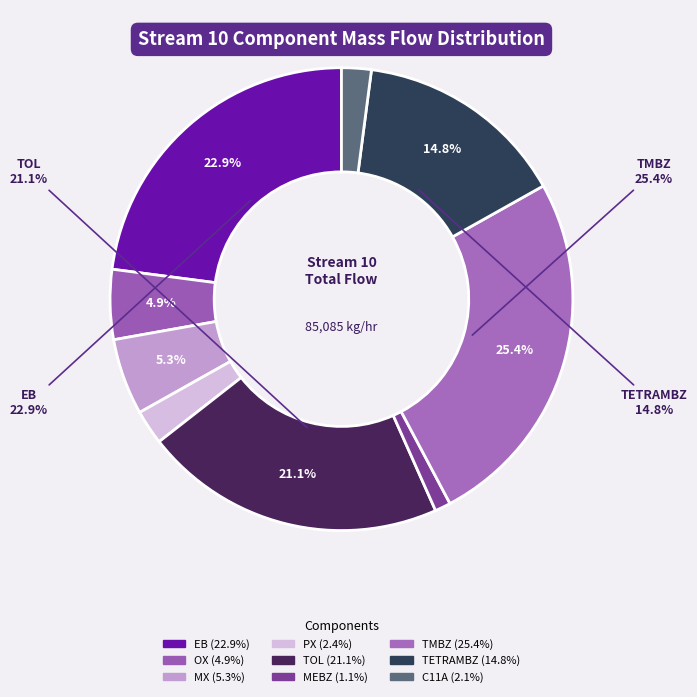

Which slice is the smallest?

MEBZ